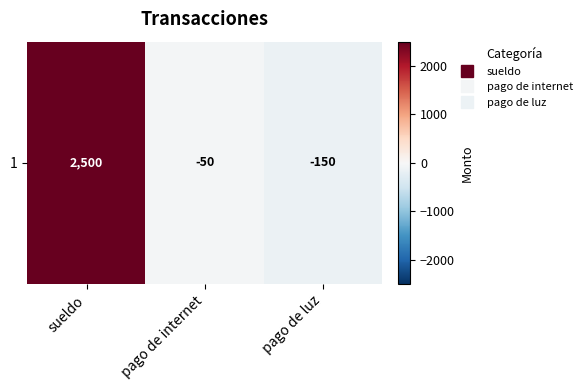

What is the sum of all values?

2300